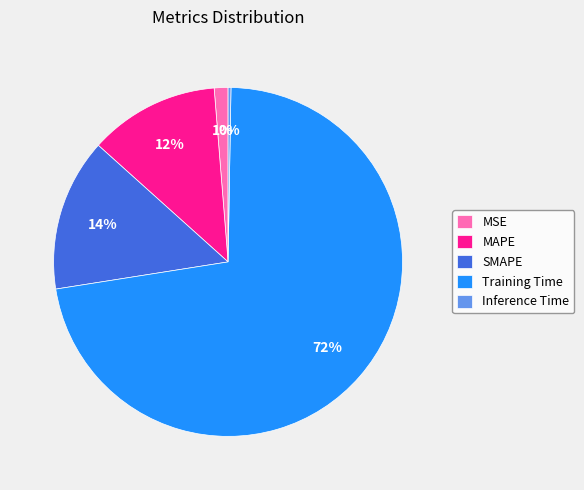

What percentage is the MSE slice, to the nearest percent?

1%